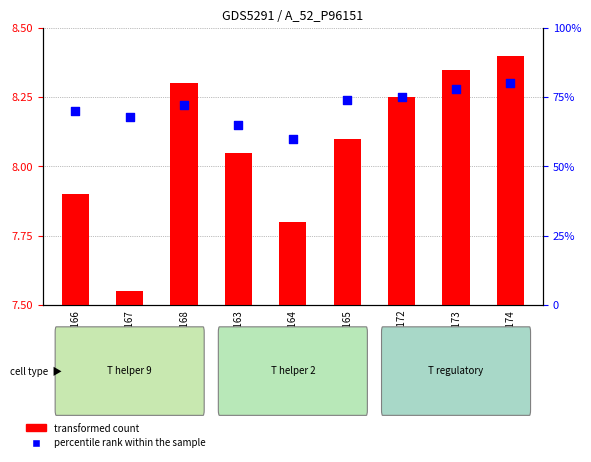

What is the change in value from GSM1094172 to GSM1094174?

+5